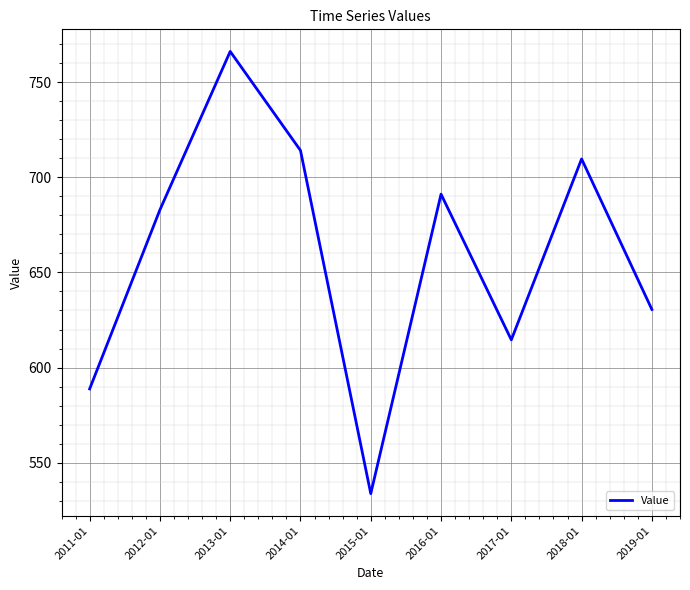

Which category has the lowest value across all series?

2015-01